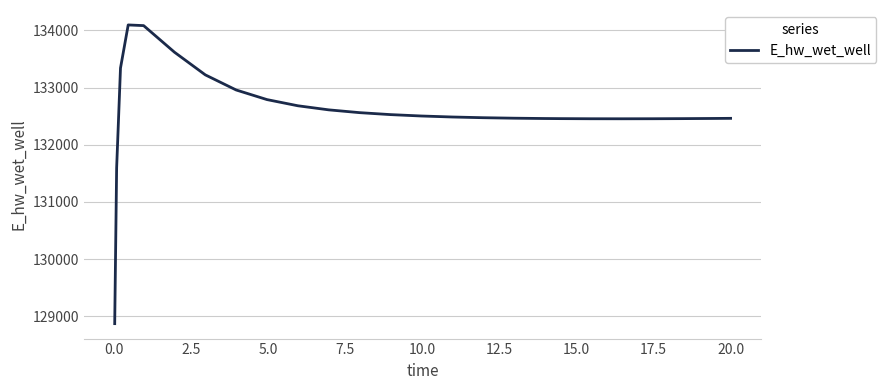

How many values are below 132486?

12